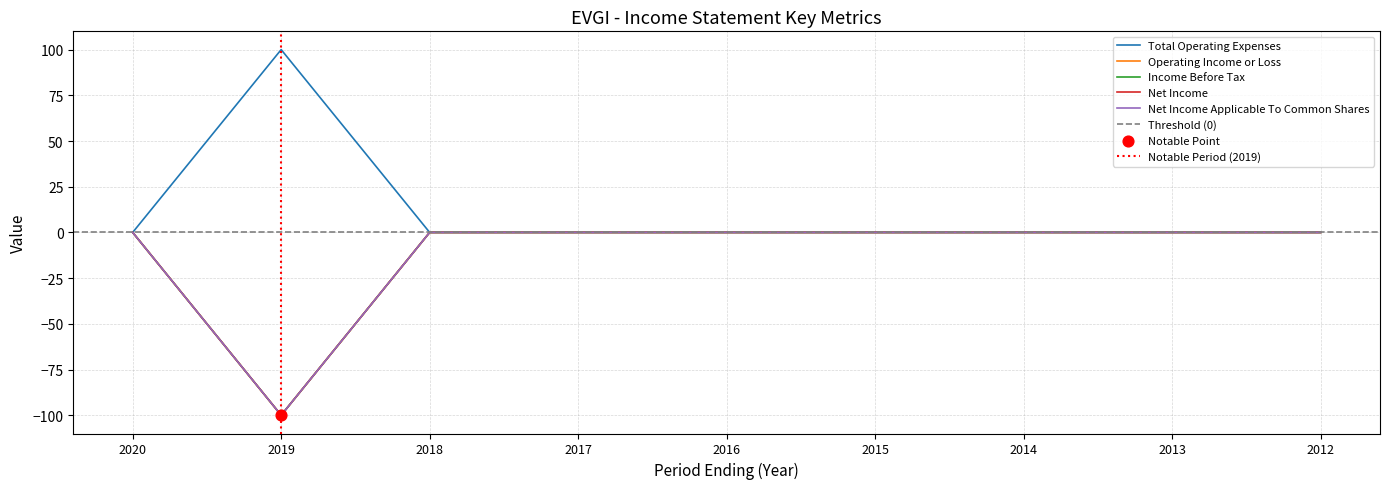

What are all the series names shown in the legend?

Total Operating Expenses, Operating Income or Loss, Income Before Tax, Net Income, Net Income Applicable To Common Shares